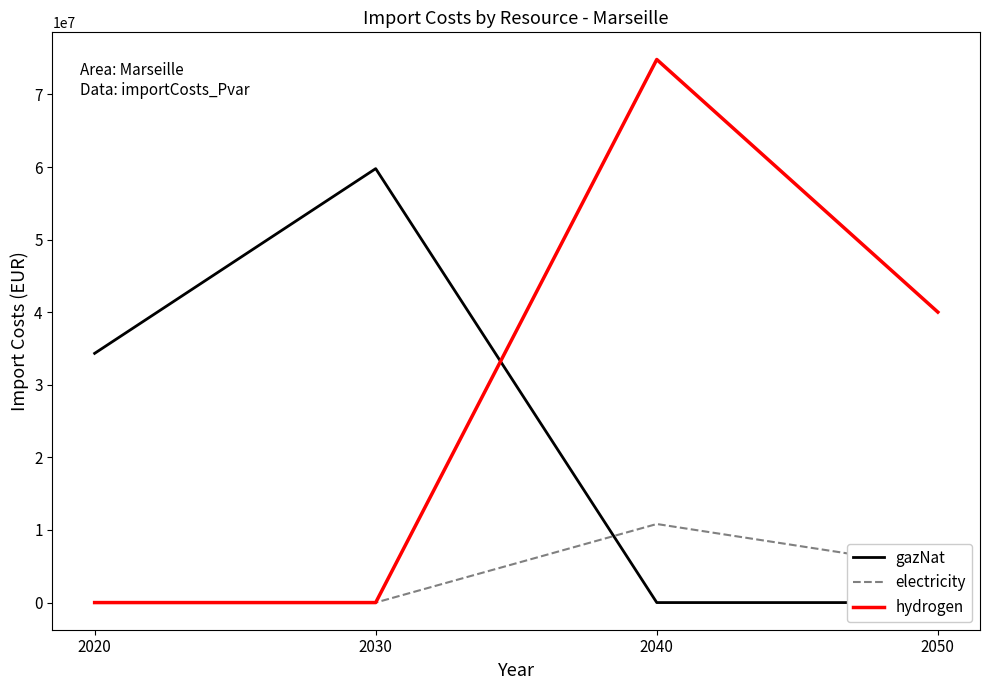

List the series in order of their overall mean, lowest first.

electricity, gazNat, hydrogen